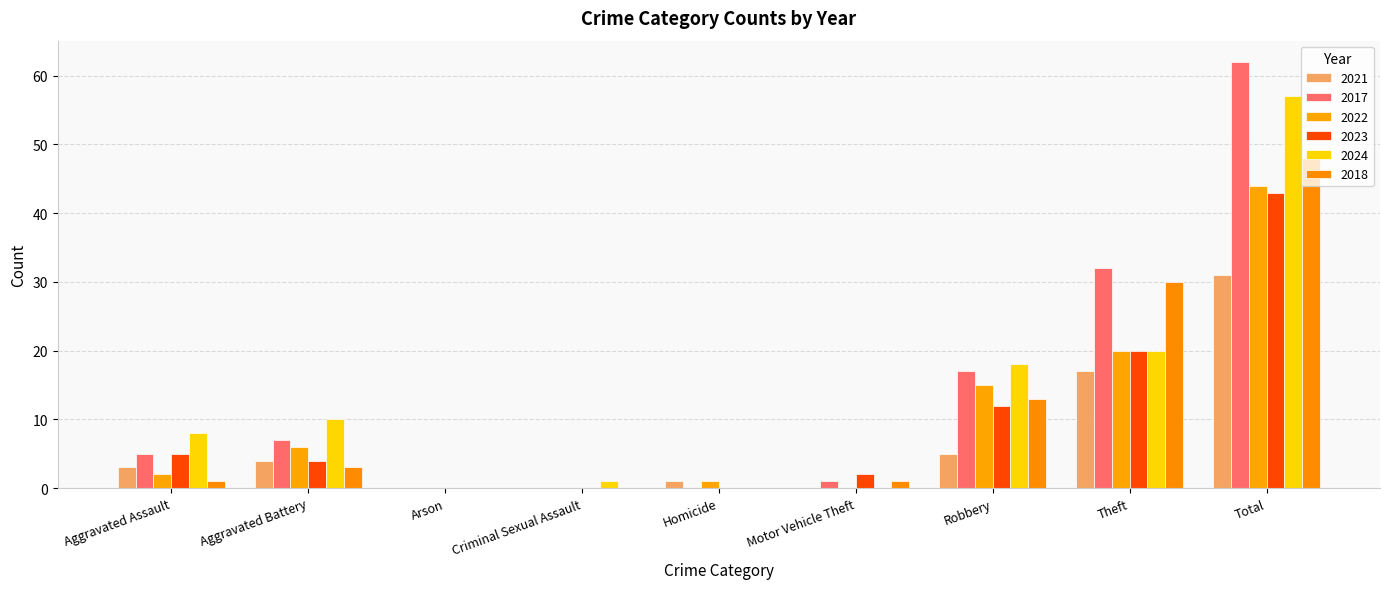

Does the chart contain stacked bars?

No